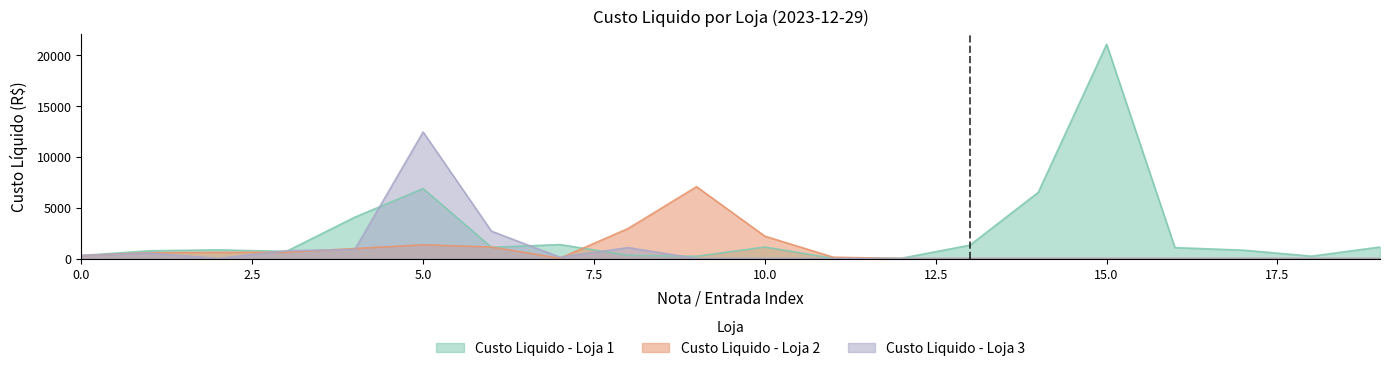

What is the label of the 17th point from the right?

3